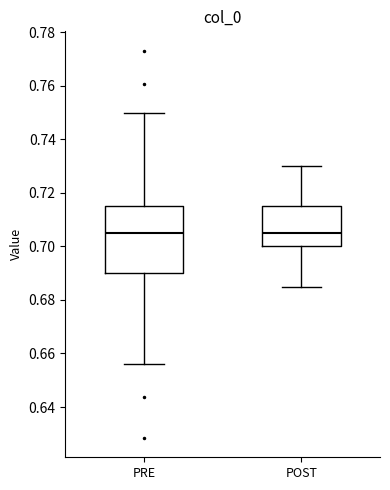

Which box is the tallest, from its lower edge to its upper edge?

PRE